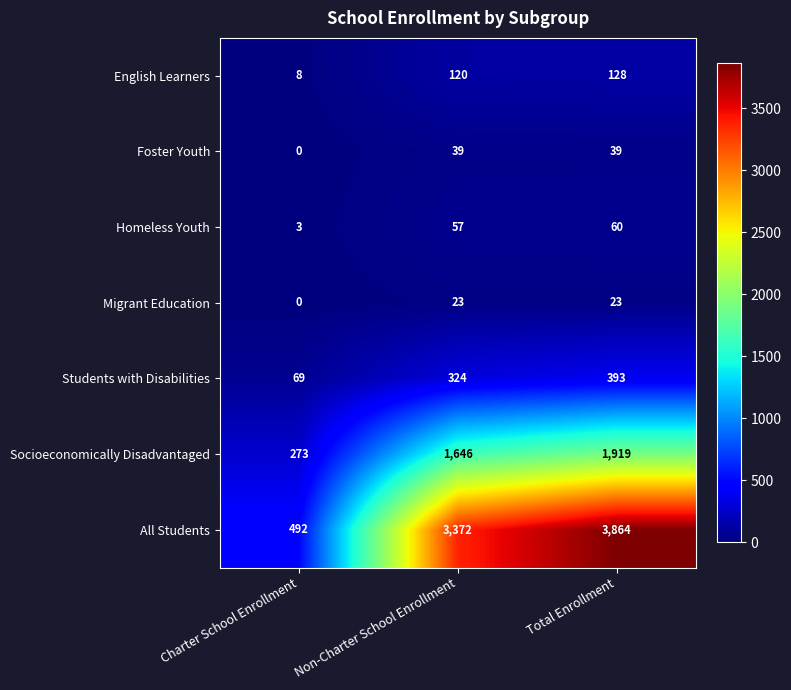

What value does the English Learners series have at Total Enrollment?

128